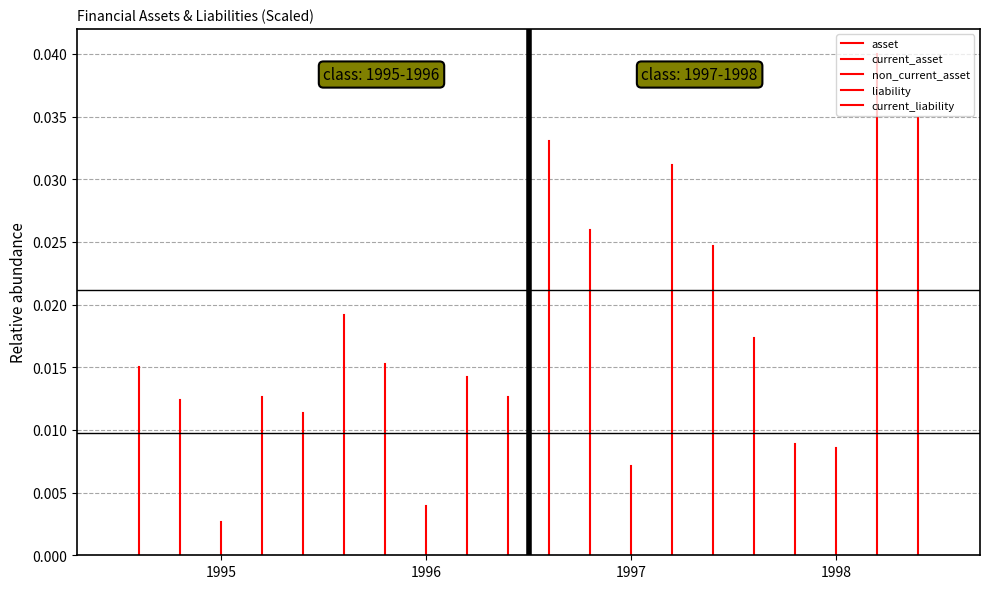

Which series has the largest total across all categories?

asset